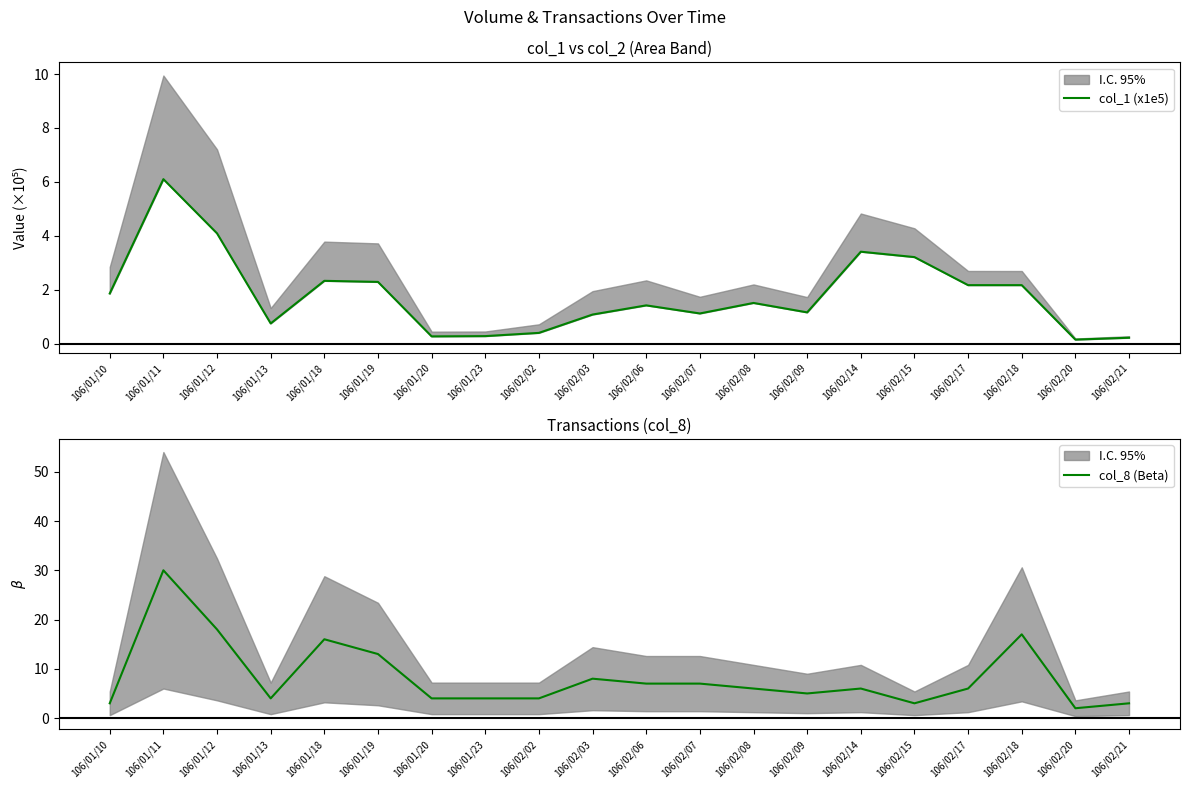

Is it true that col_8 (Beta) equals 3.0 at 106/02/15?

True